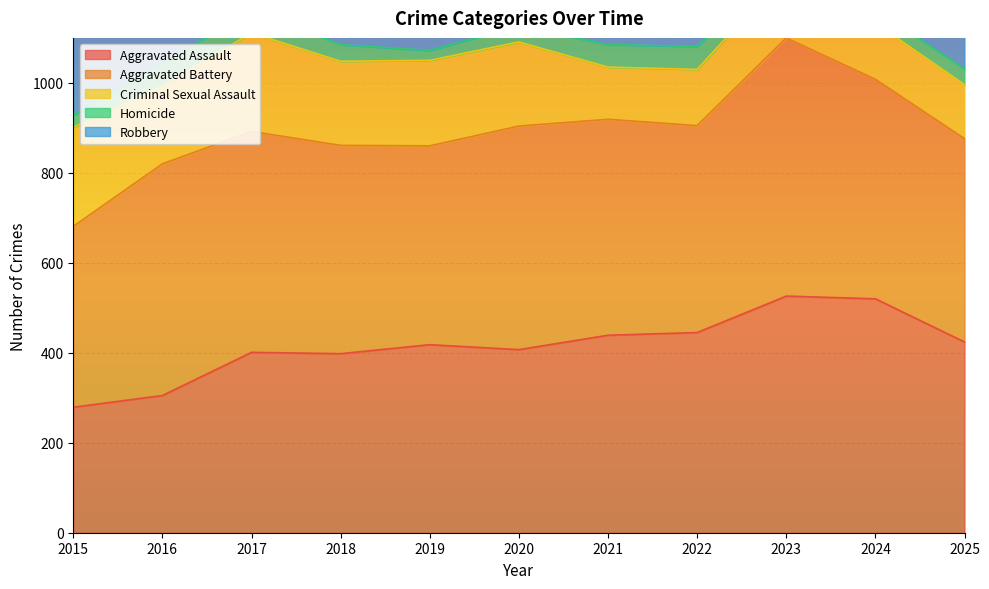

What is the value of the Homicide point at the 7th from the left?

50